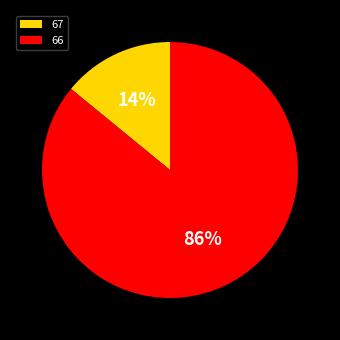

Combined, do 67 and 66 account for over 50%?

Yes